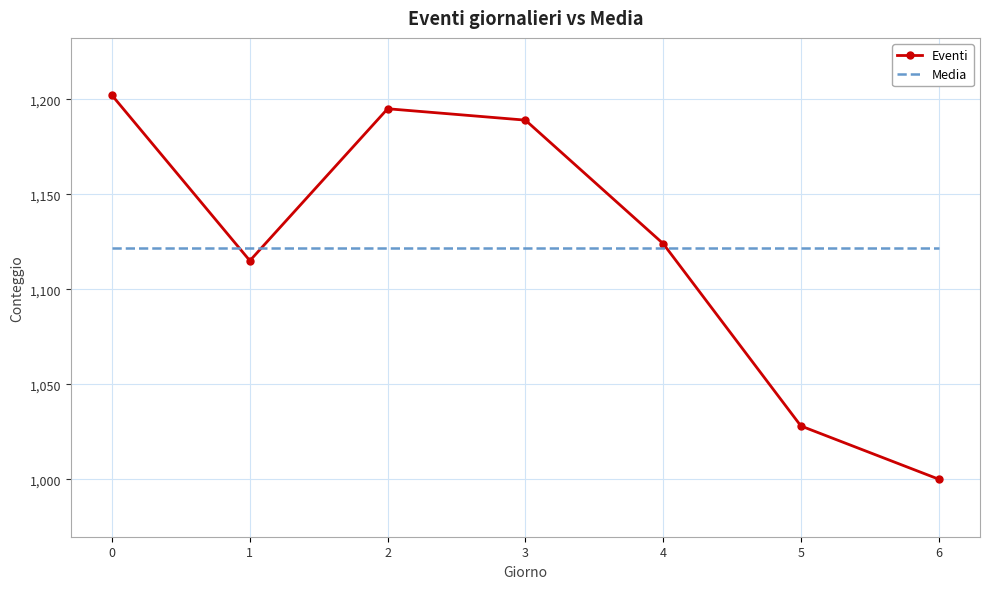

What is the minimum value shown in the chart?

1000.0